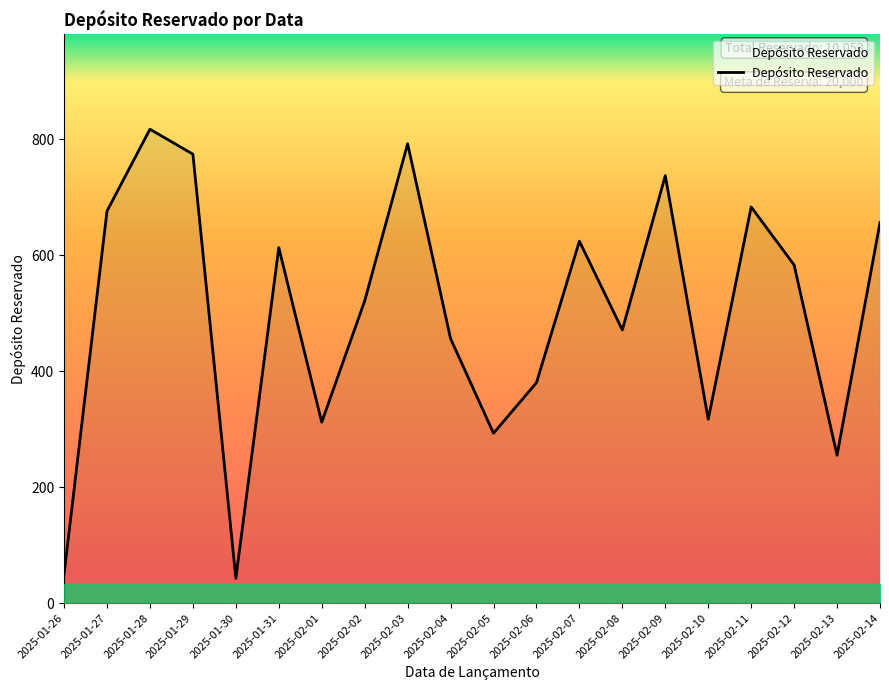

What is the sum of all values?

10053